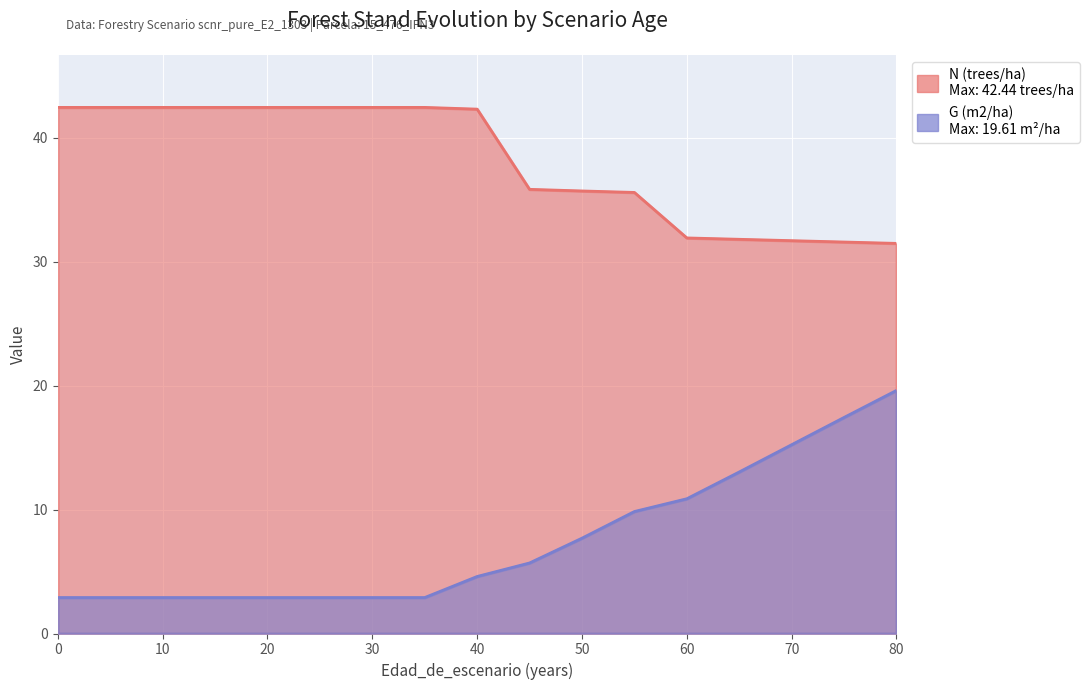

What is the difference between the highest and lowest values at 35?

39.5